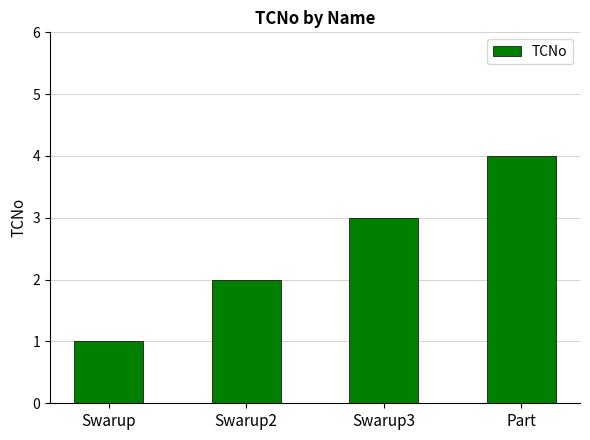

What is the difference between the maximum and minimum values?

3